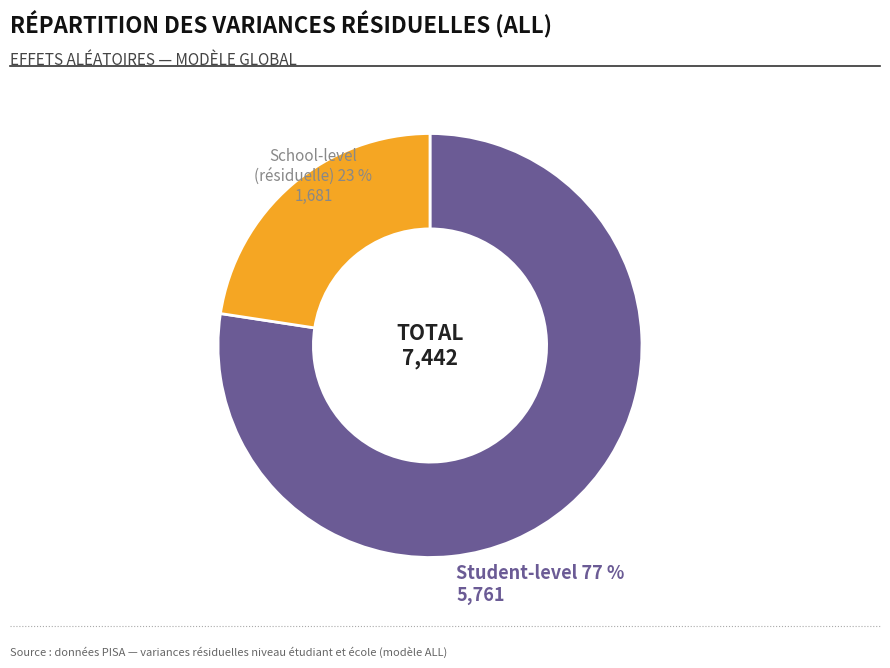

Does any single category account for the majority?

Yes